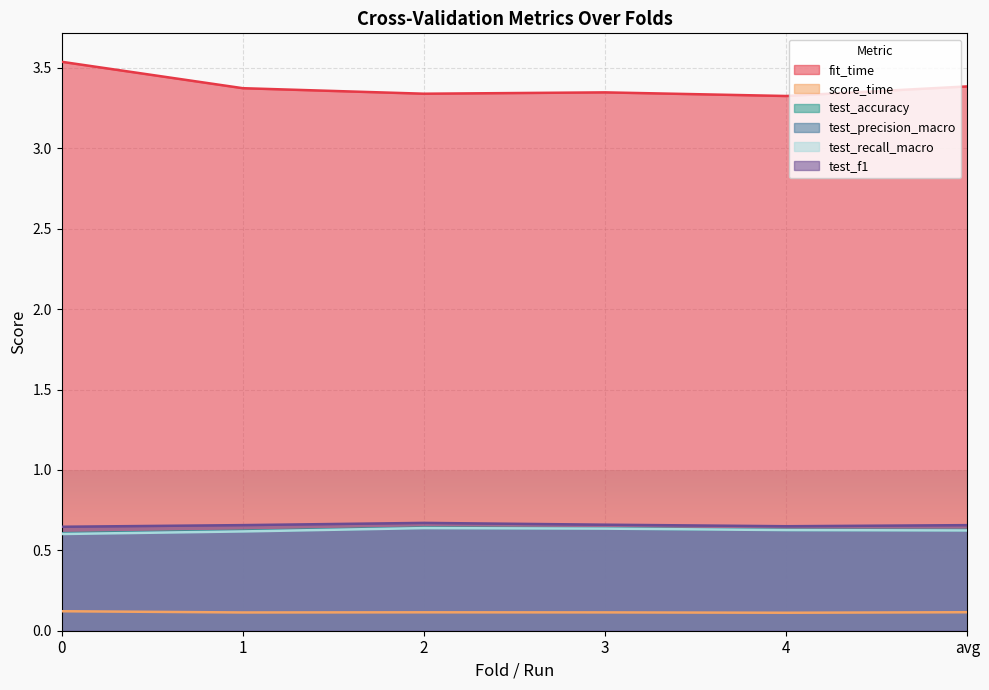

Which series has the largest range (max minus min)?

fit_time